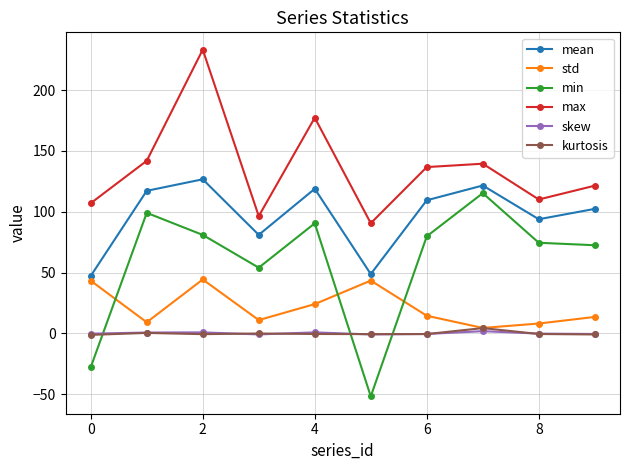

What is the value of the std point at the 5th from the left?

24.1